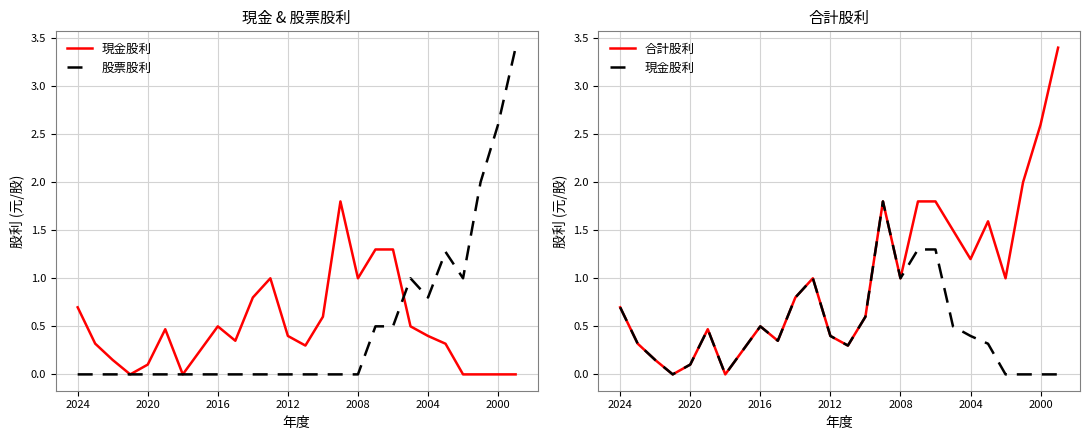

How many data points in 合計股利 are above 0?

24